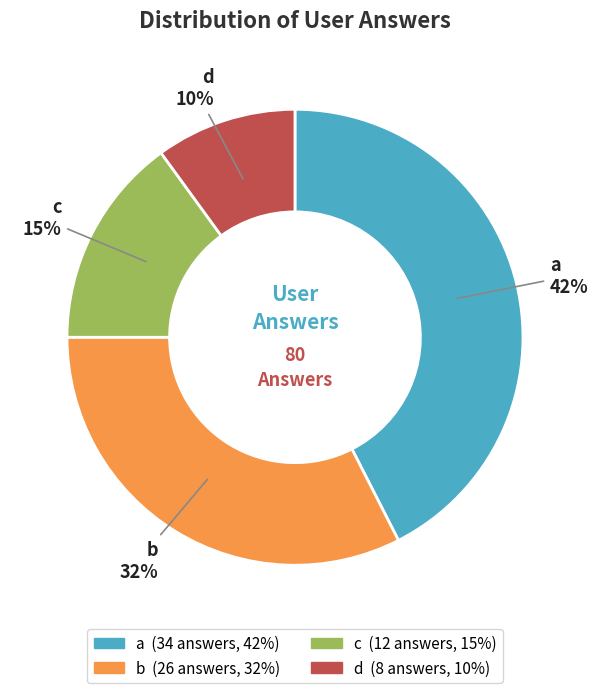

Between c and b, which is larger?

b